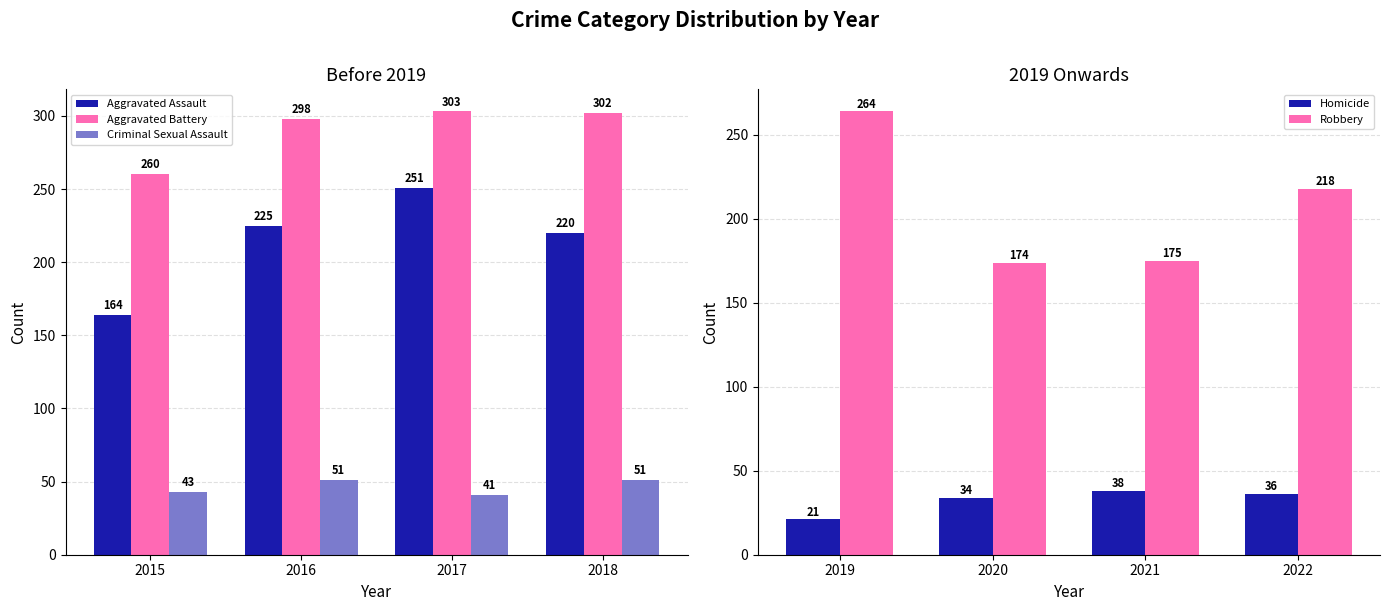

Reading right to left, list all the values displayed in this chart.

Aggravated Assault: 2018=220	2017=251	2016=225	2015=164
Aggravated Battery: 2018=302	2017=303	2016=298	2015=260
Criminal Sexual Assault: 2018=51	2017=41	2016=51	2015=43
Homicide: 2022=36	2021=38	2020=34	2019=21
Robbery: 2022=218	2021=175	2020=174	2019=264